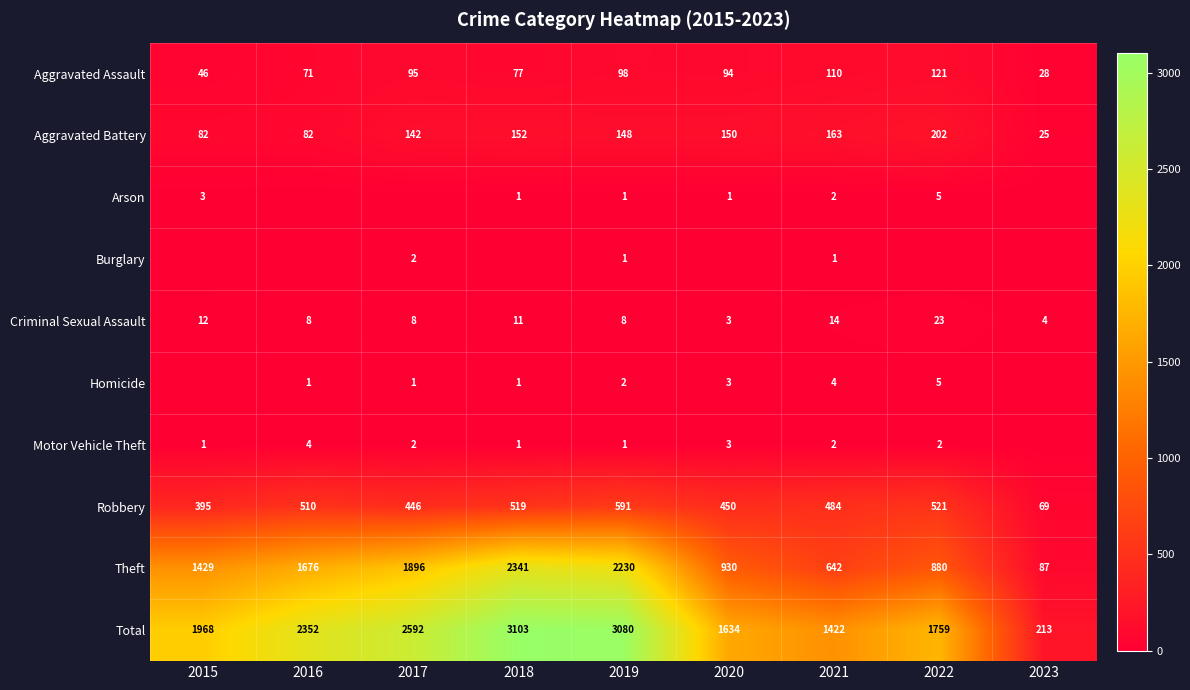

Is the value of Theft at 2022 greater than the value of Homicide at 2017?

Yes